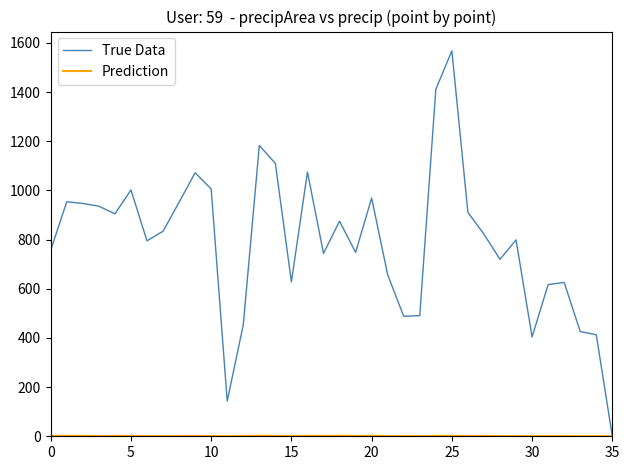

Which series has the largest total across all categories?

True Data